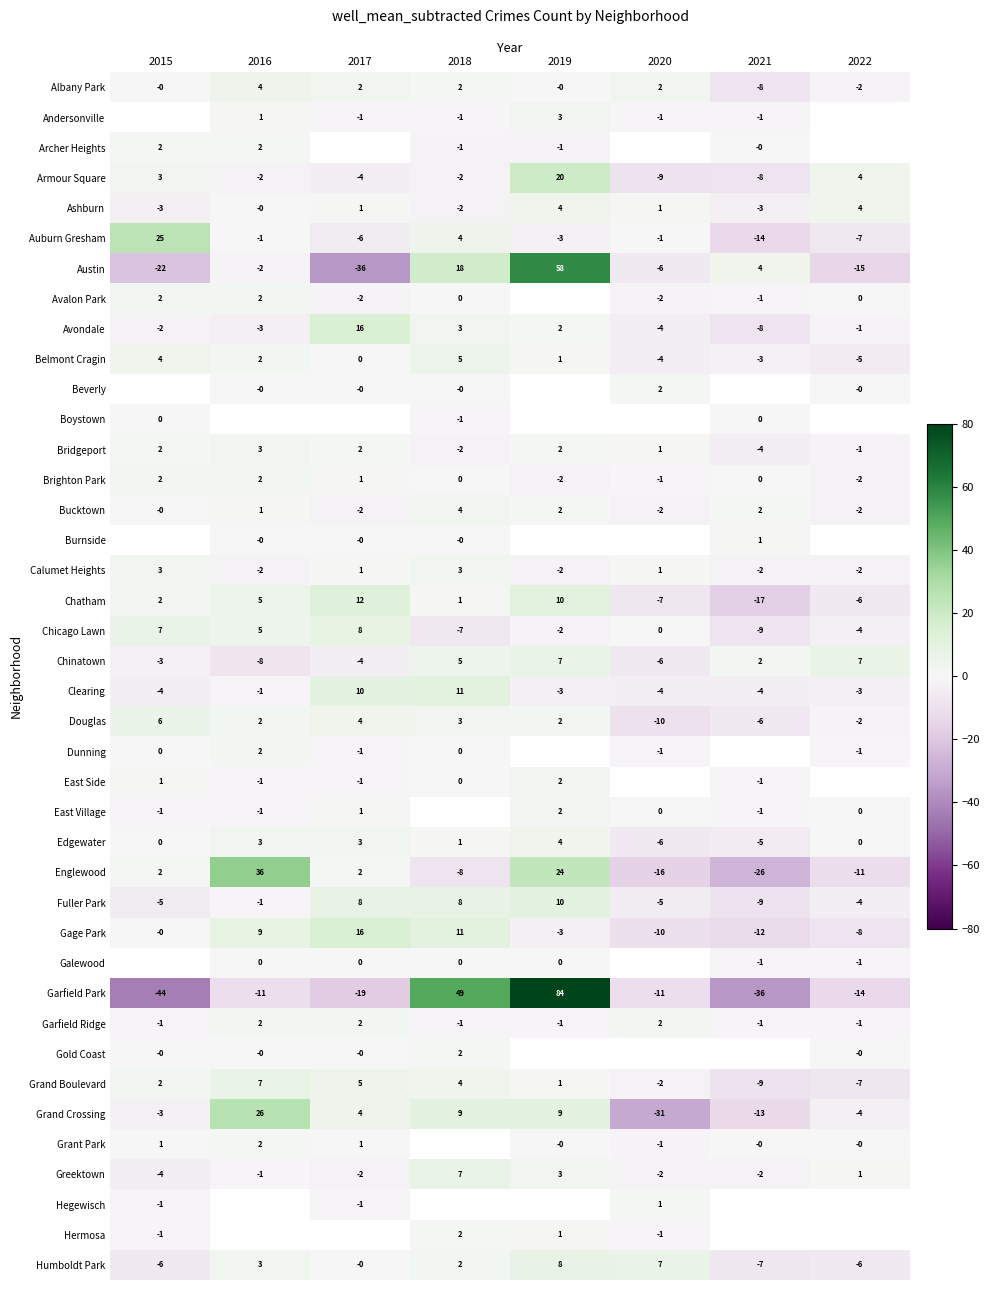

Which category has the highest value in the Bucktown series?

2018